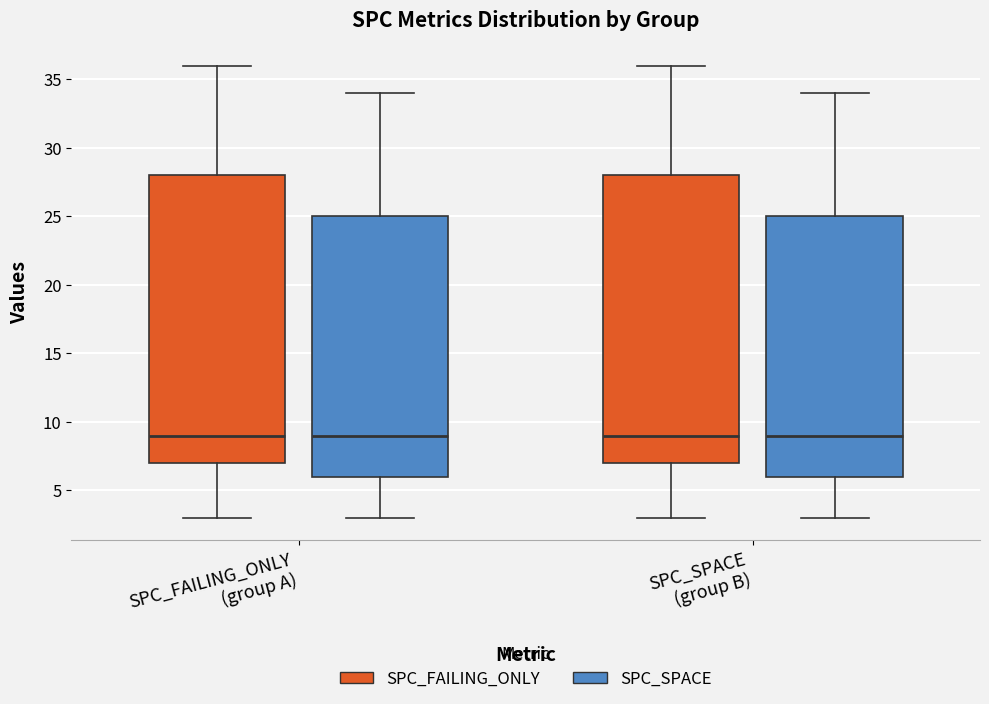

Reading left to right, read every box against the y-axis: the position of its median line, the range the box covers, and the ends of its whiskers. The values are not printed on the chart, so give them approximately, as read against the axis.

SPC_FAILING_ONLY (group A) (SPC_FAILING_ONLY): median 9, box 7 to 28, whiskers 3 to 36
SPC_FAILING_ONLY (group A) (SPC_SPACE): median 9, box 6 to 25, whiskers 3 to 34
SPC_SPACE (group B) (SPC_FAILING_ONLY): median 9, box 7 to 28, whiskers 3 to 36
SPC_SPACE (group B) (SPC_SPACE): median 9, box 6 to 25, whiskers 3 to 34